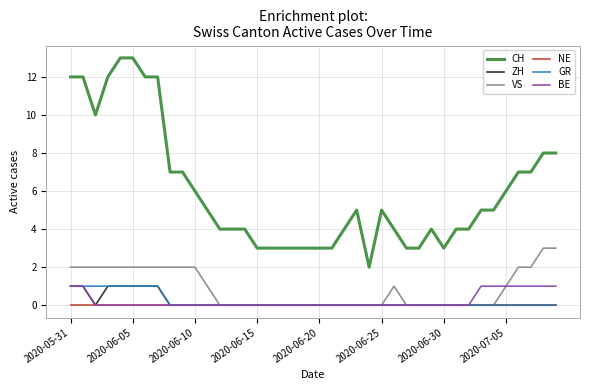

True or false: BE and CH cross at least once.

False